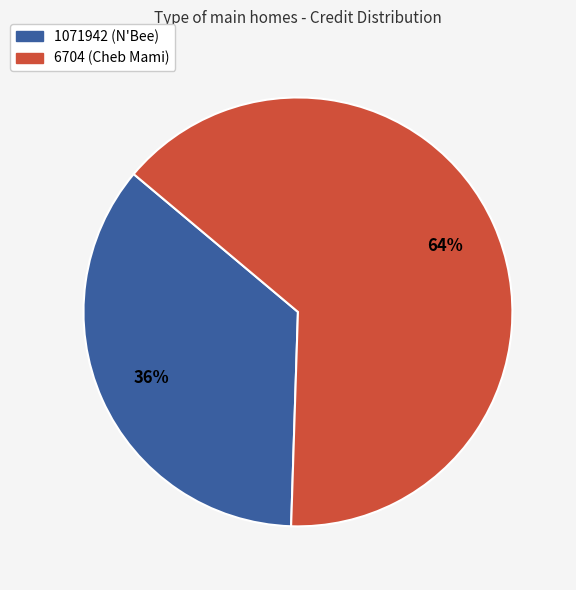

What is the largest slice in the pie chart?

6704 (Cheb Mami)